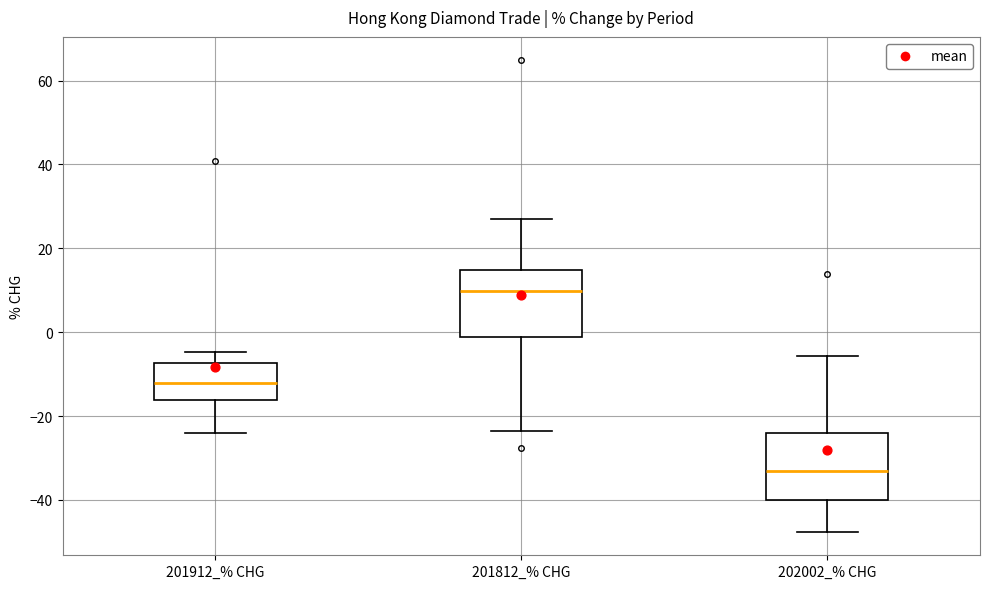

Where does the upper whisker of the box for 201812_% CHG end on the y-axis? The values are not printed on the chart, so give them approximately, as read against the axis.

28